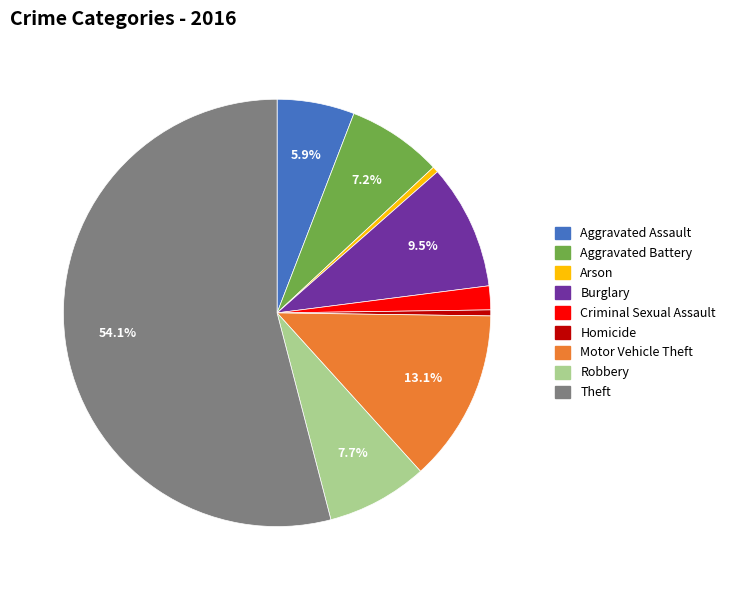

Which category has the biggest portion of the pie?

Theft